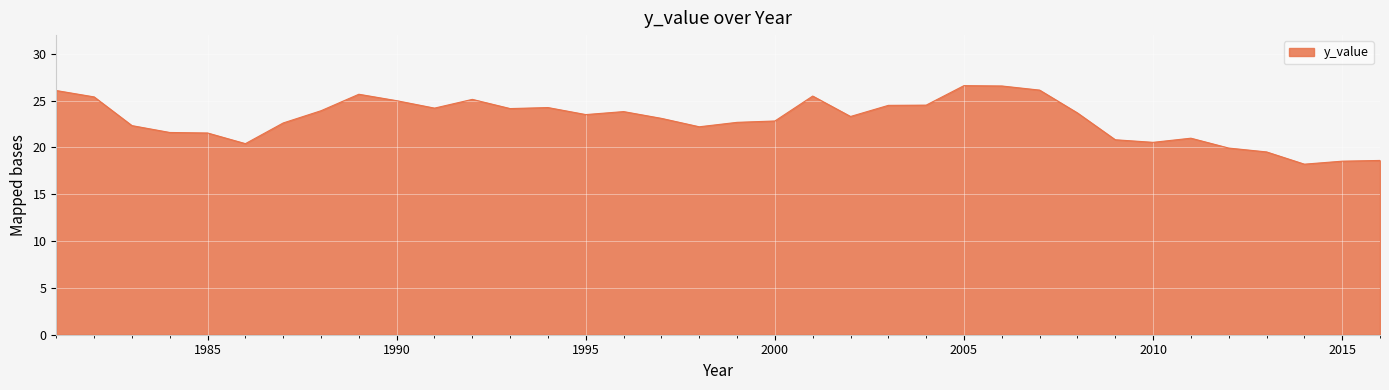

What is the difference between the maximum and minimum values?

8.4